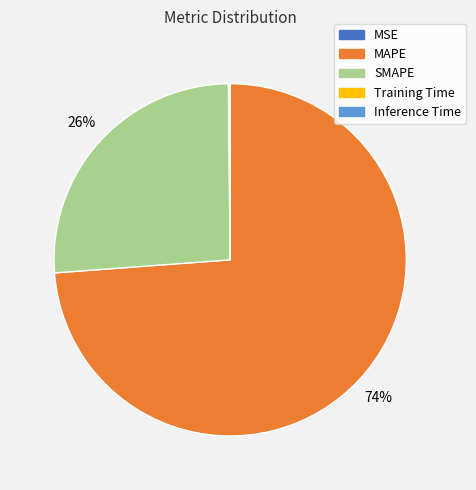

Combined, do MAPE and SMAPE account for over 50%?

Yes